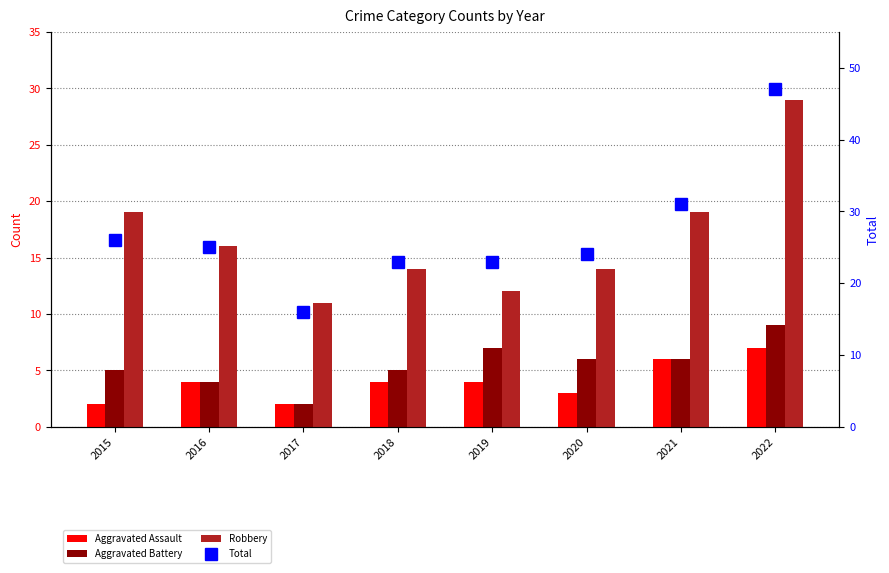

At which label does Total first exceed 25?

2015